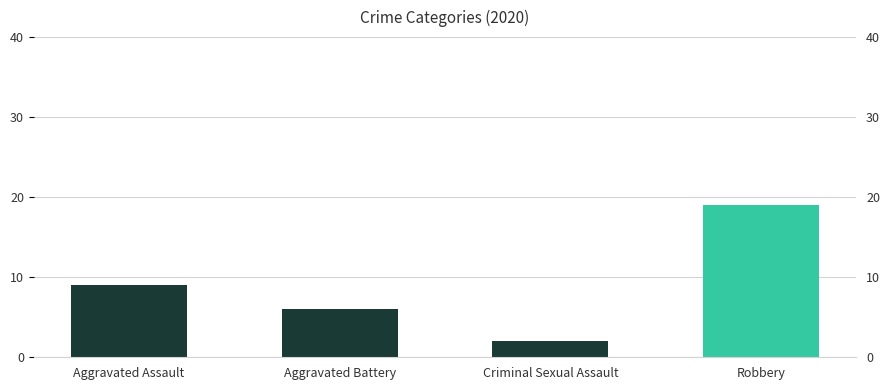

What is the value of the 4th bar from the left?

19